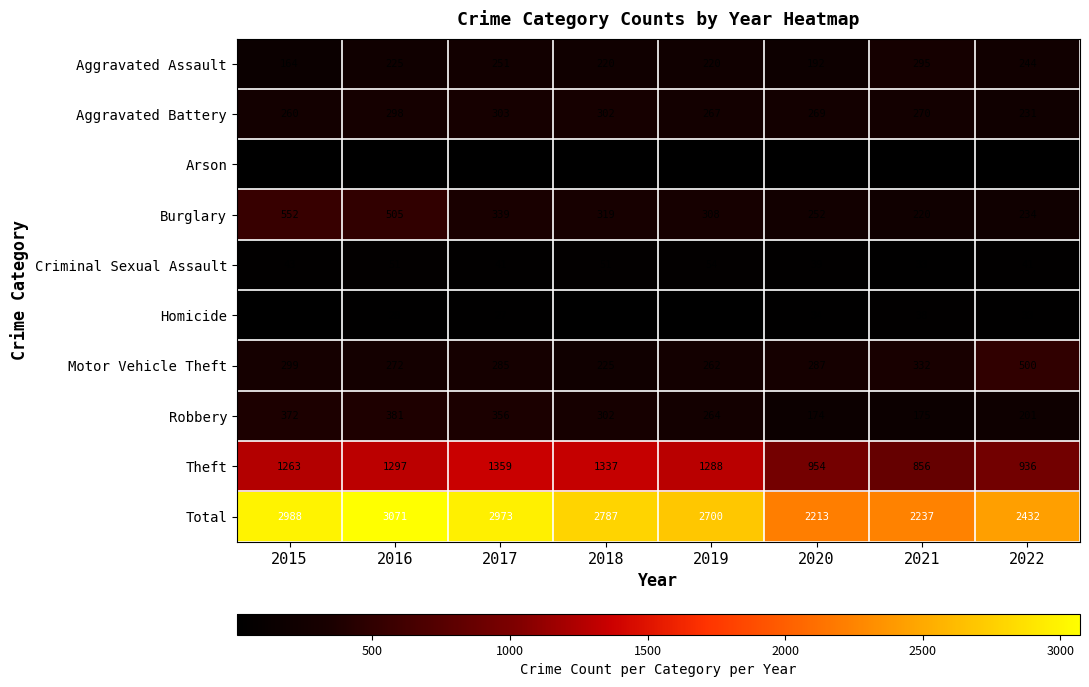

What is the approximate value of Total at 2019?

2700